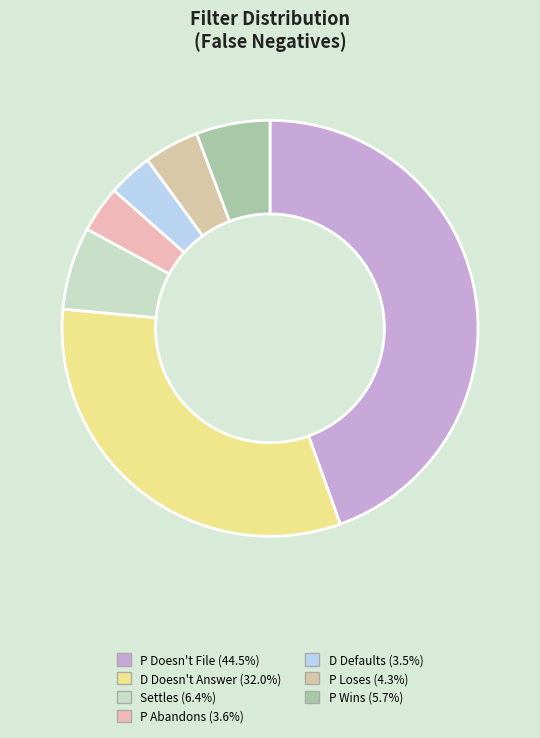

Count the number of slices in the pie.

7